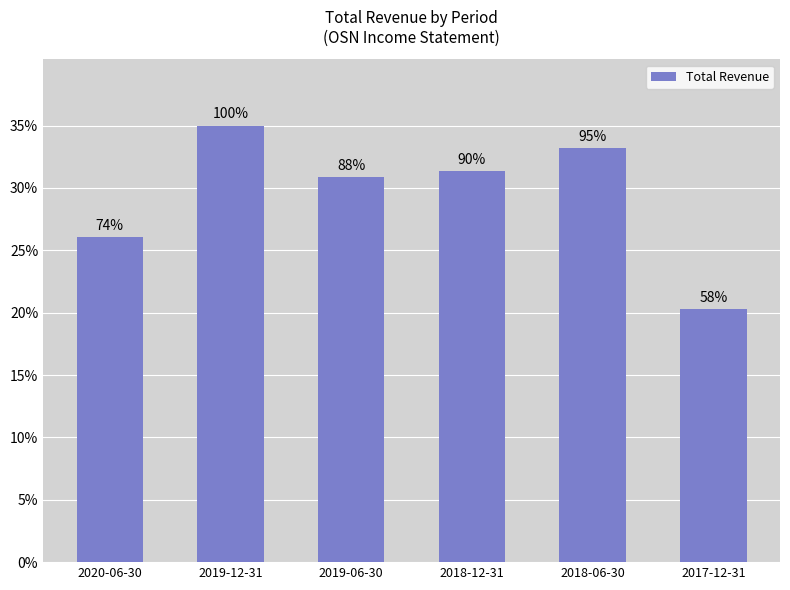

Reading right to left, transcribe all the data shown in this chart.

42800	70000	66100	65100	73800	54900